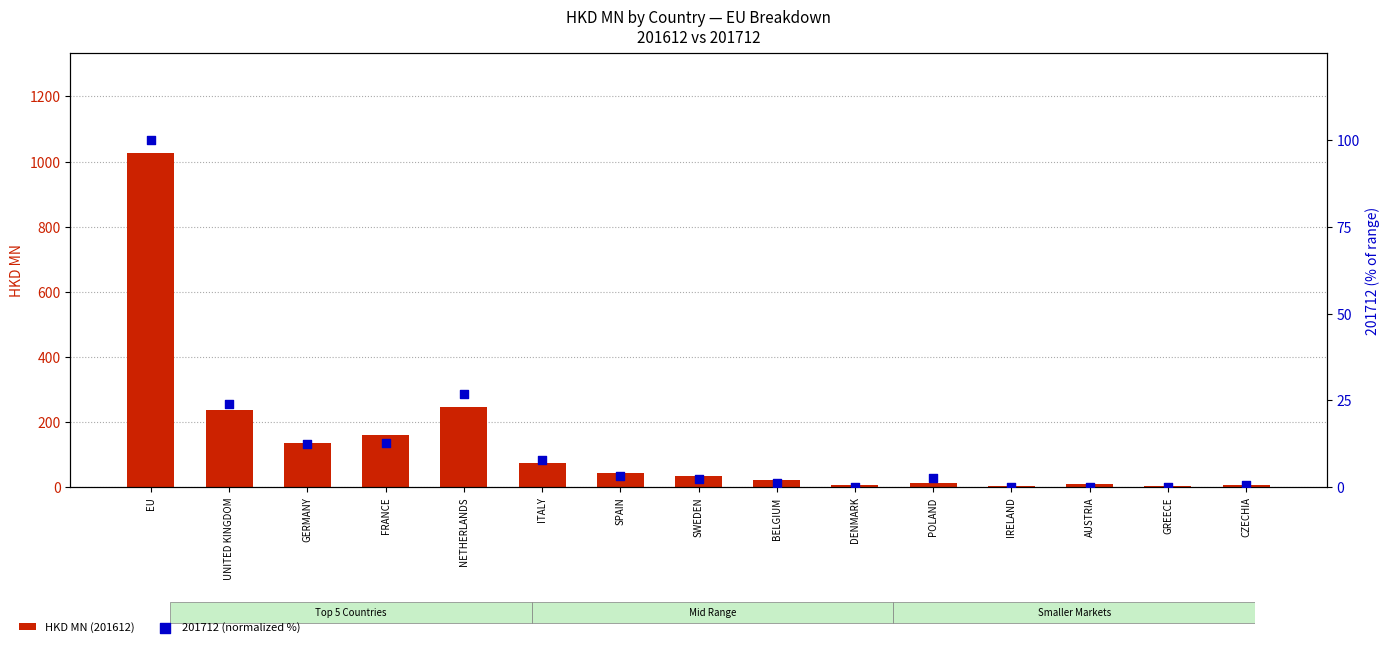

Which series has the largest total across all categories?

HKD MN (201612)